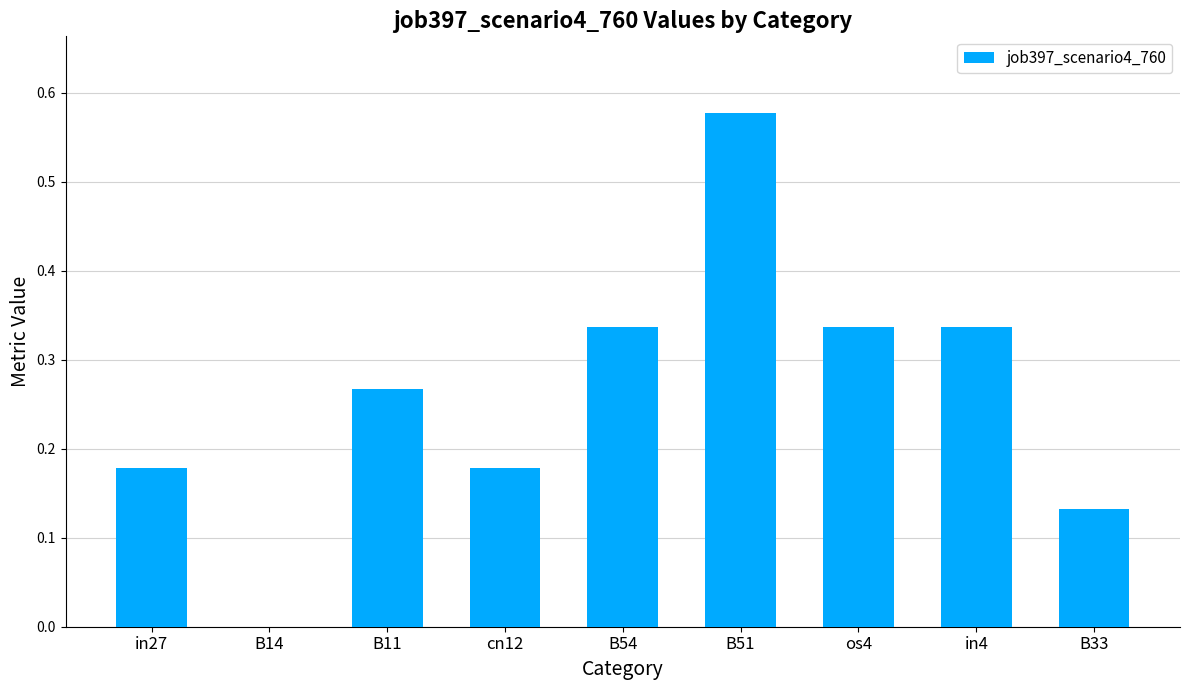

Is it true that the value at B11 is 0.1?

False